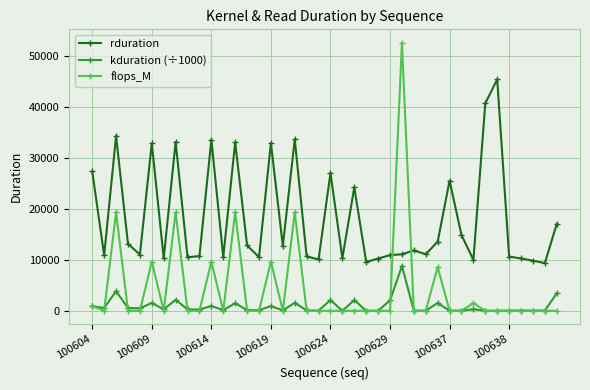

True or false: kduration (÷1000) and rduration intersect in this chart.

False